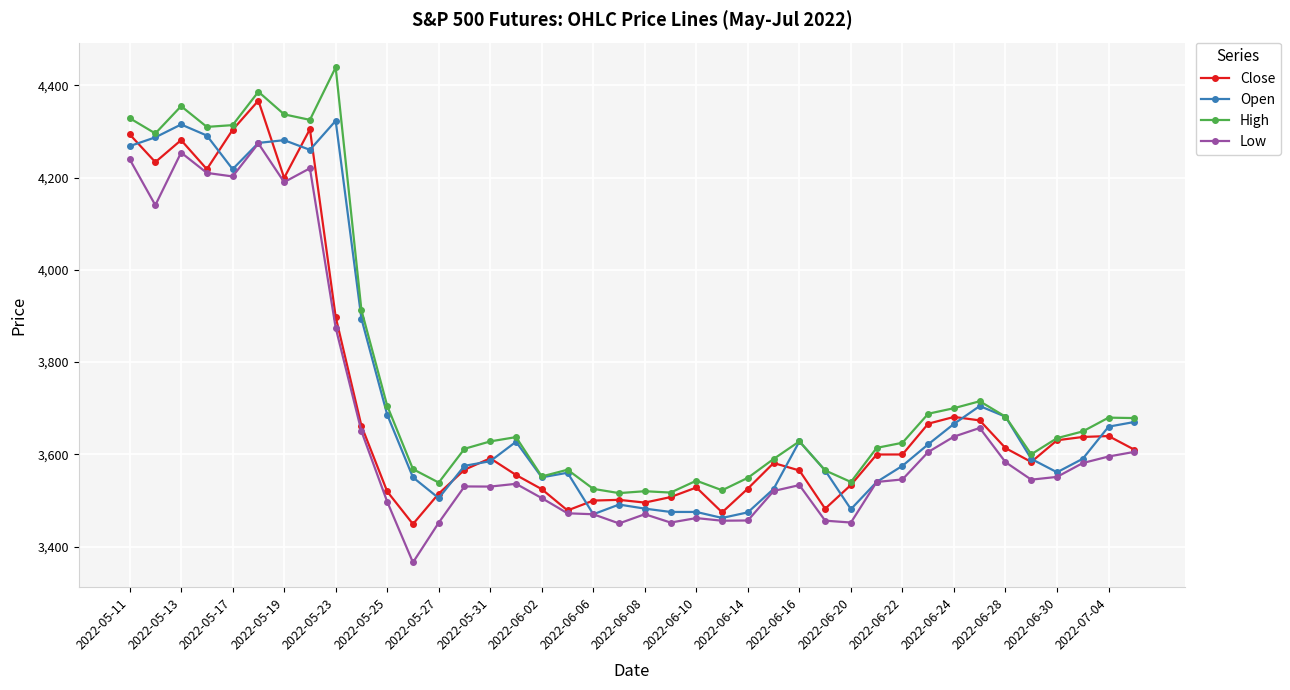

What is the minimum value shown in the chart?

3365.6